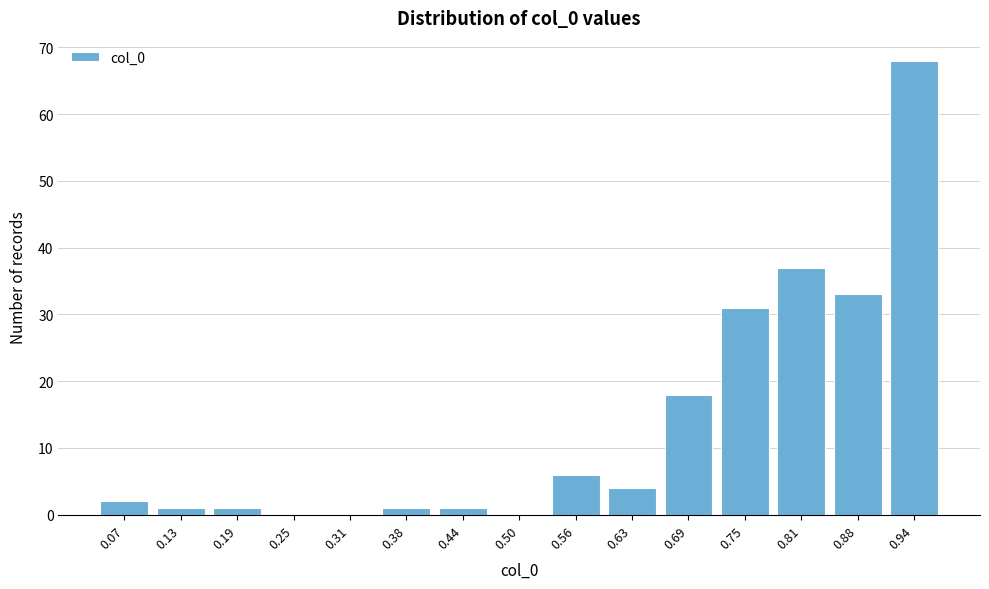

Reading left to right, extract all data points from this chart.

0.07=2	0.13=1	0.19=1	0.25=0	0.31=0	0.38=1	0.44=1	0.50=0	0.56=6	0.63=4	0.69=18	0.75=31	0.81=37	0.88=33	0.94=68